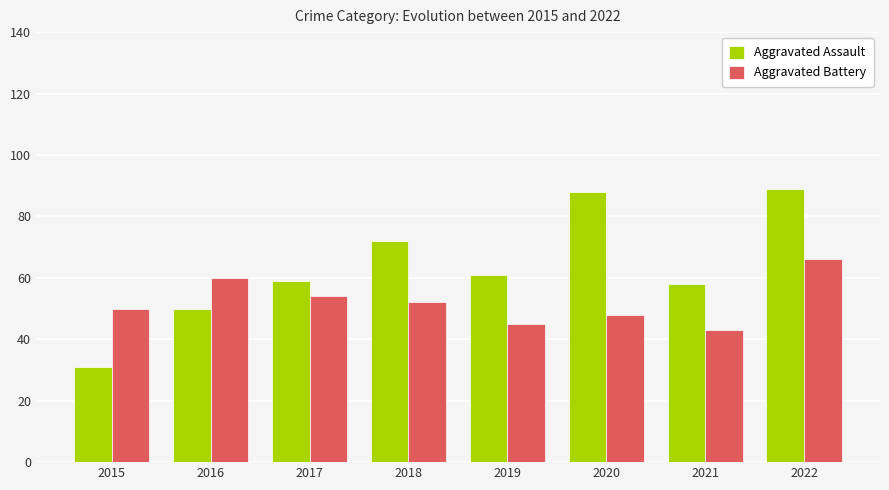

What are all the series names shown in the legend?

Aggravated Assault, Aggravated Battery